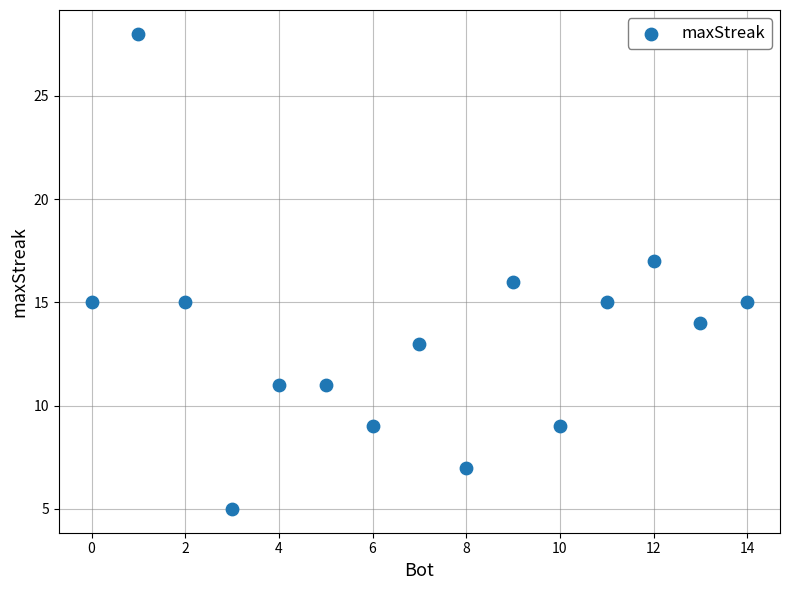

What is the range of X values (max minus min)?

14